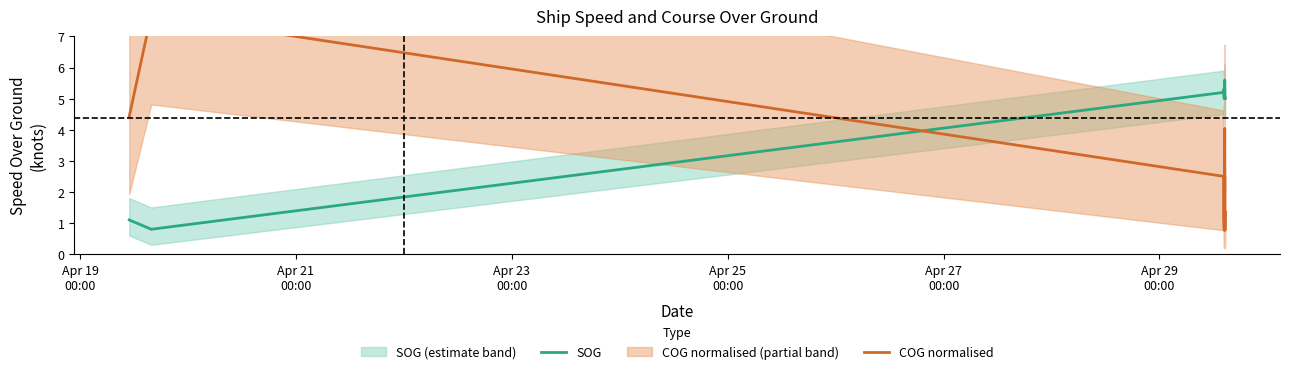

How many values in the COG normalised series are below 1?

2